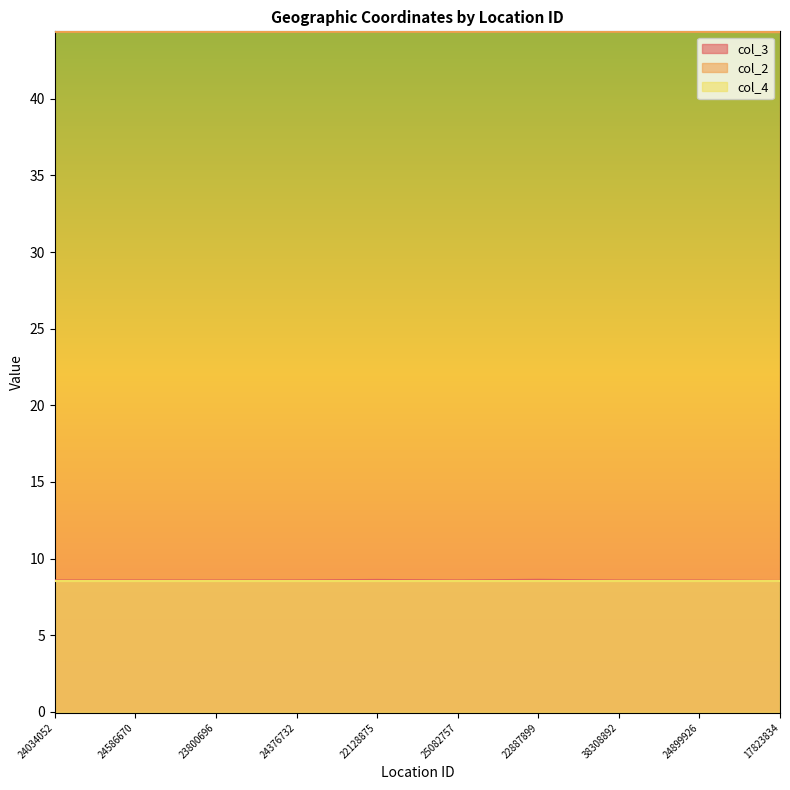

At which label does col_3 reach its peak?

22887899